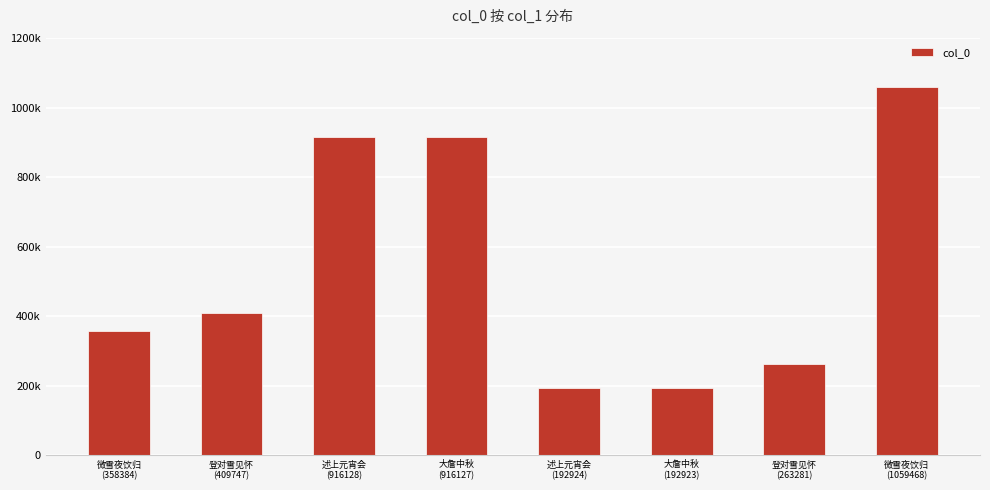

Are the bars horizontal?

No